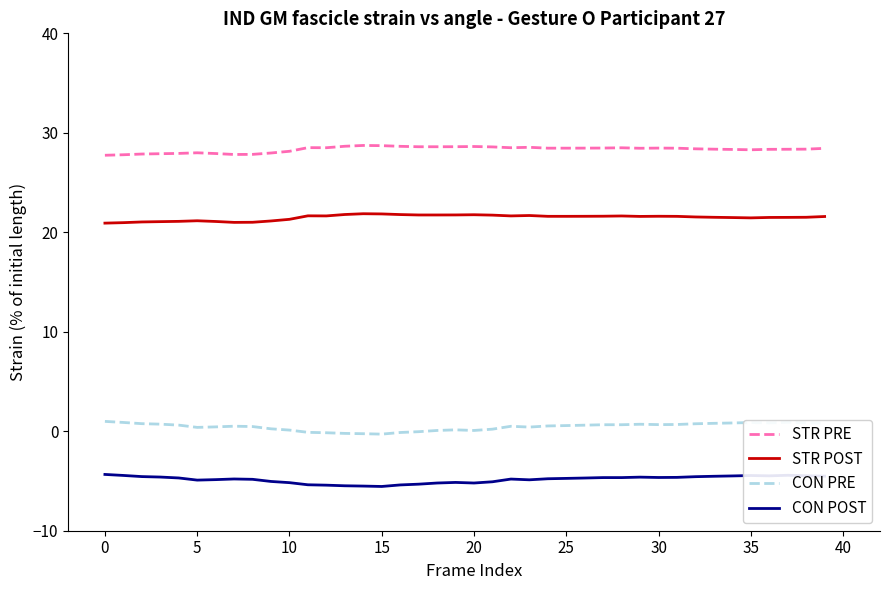

True or false: STR POST and CON POST cross at least once.

False